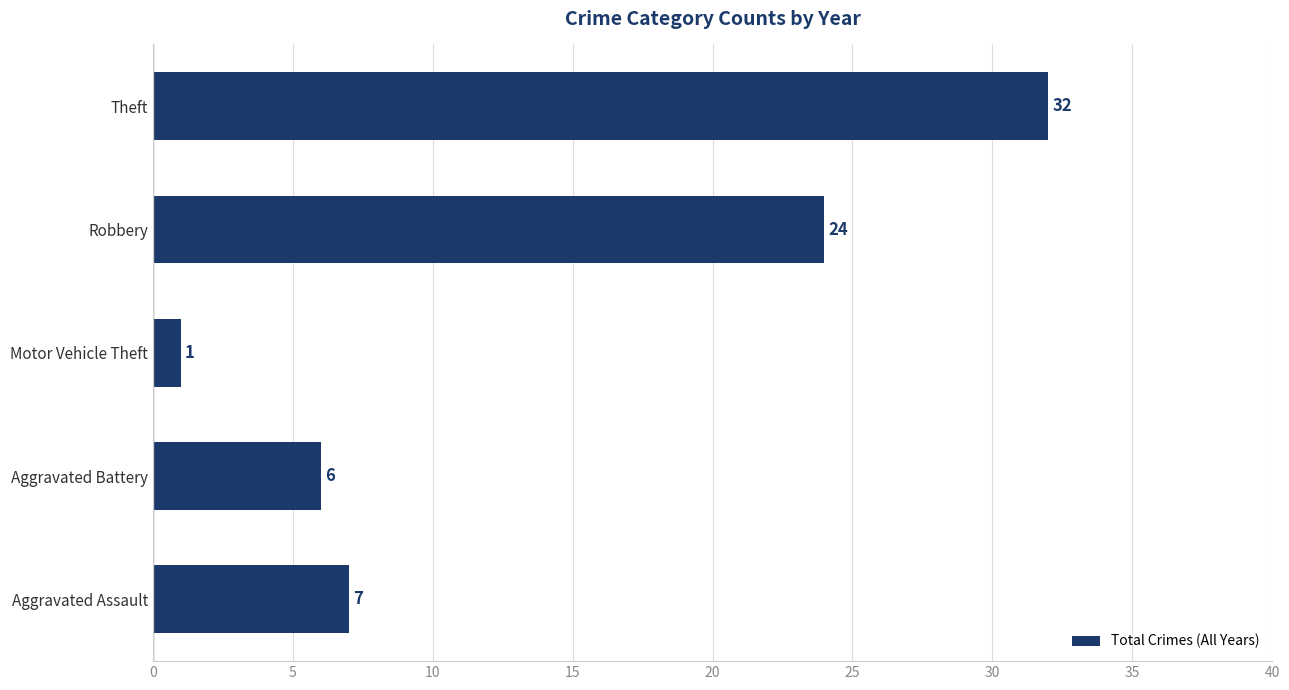

Which label corresponds to the smallest value in the chart?

Motor Vehicle Theft